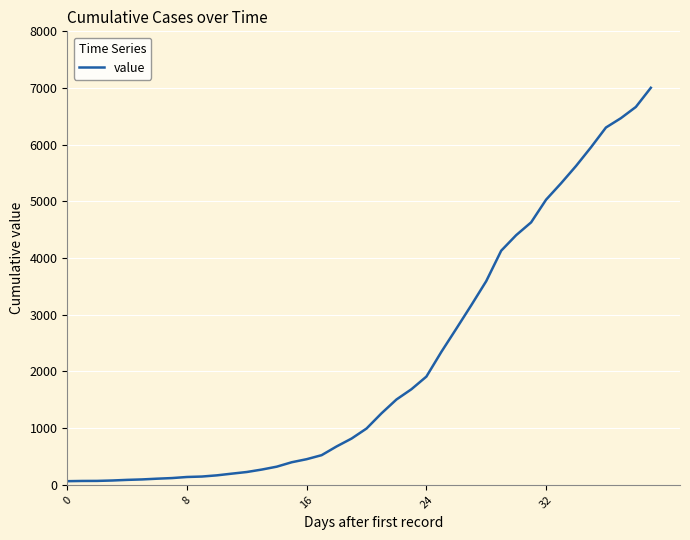

What is the greatest value displayed?

7004